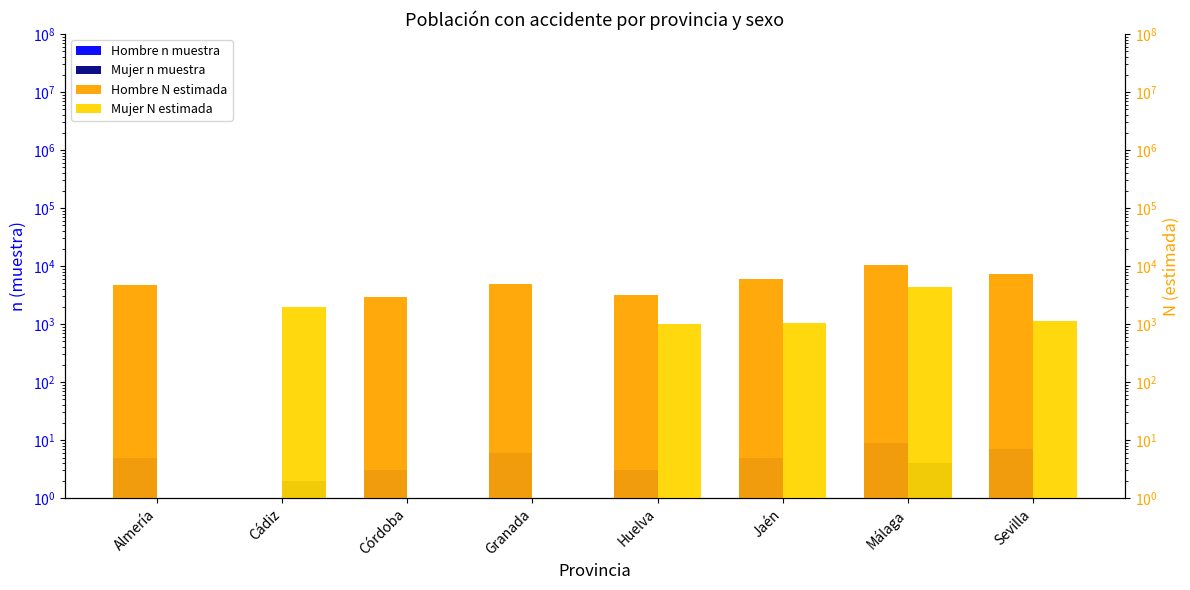

Is it true that Mujer N estimada equals 2890 at Almería?

False